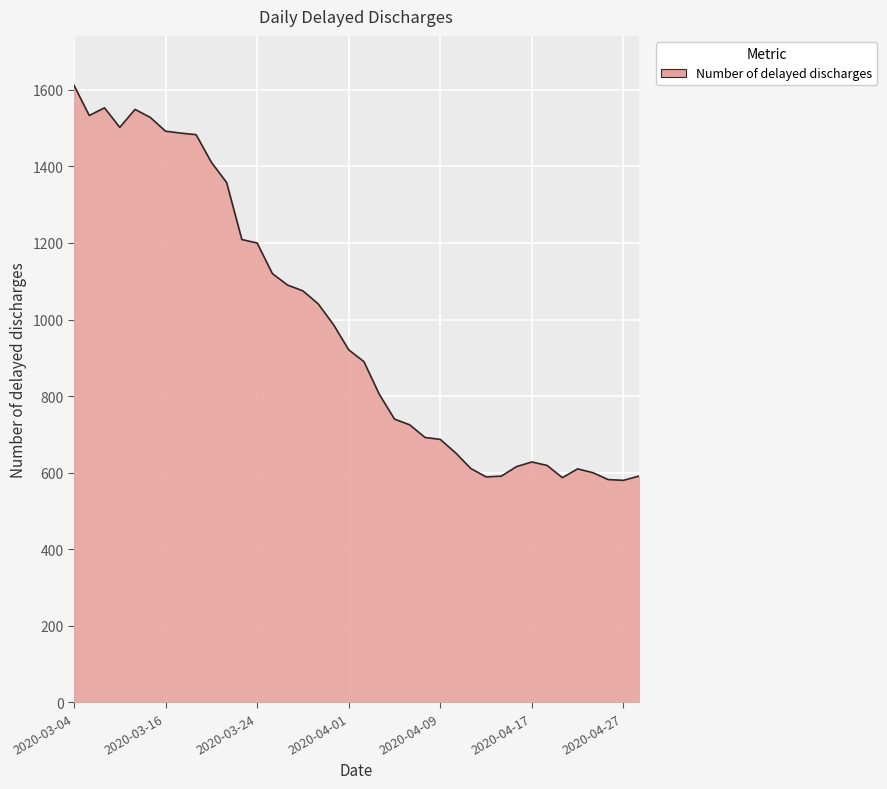

What is the smallest value displayed?

580